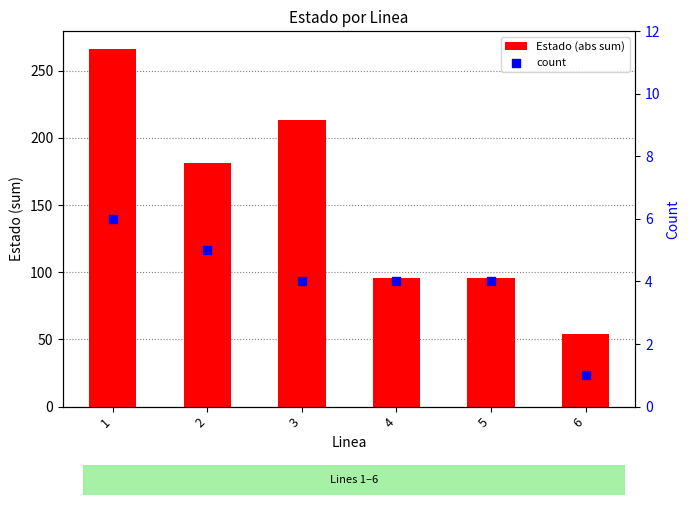

What are all the series names shown in the legend?

Estado (abs sum), count